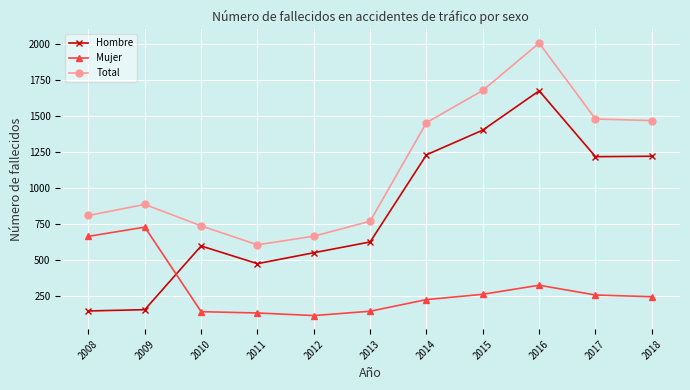

Which series has the widest spread of values?

Hombre